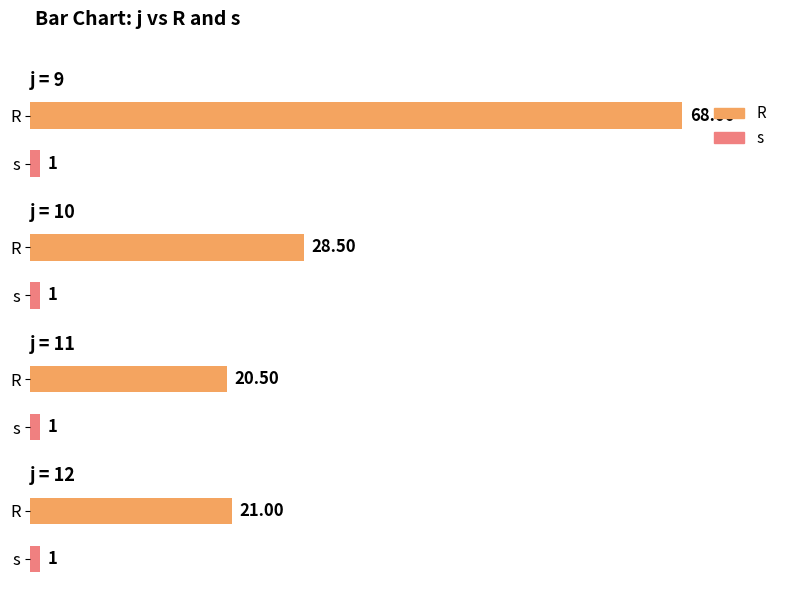

Reading left to right, what are all the values shown in this chart?

R: 9=68.0	10=28.5	11=20.5	12=21.0
s: 9=1.0	10=1.0	11=1.0	12=1.0